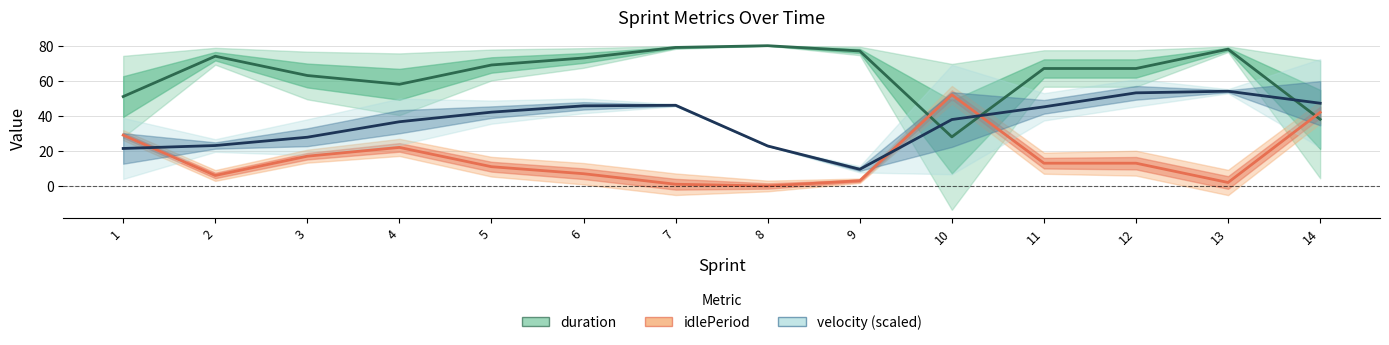

Which series has the largest range (max minus min)?

duration